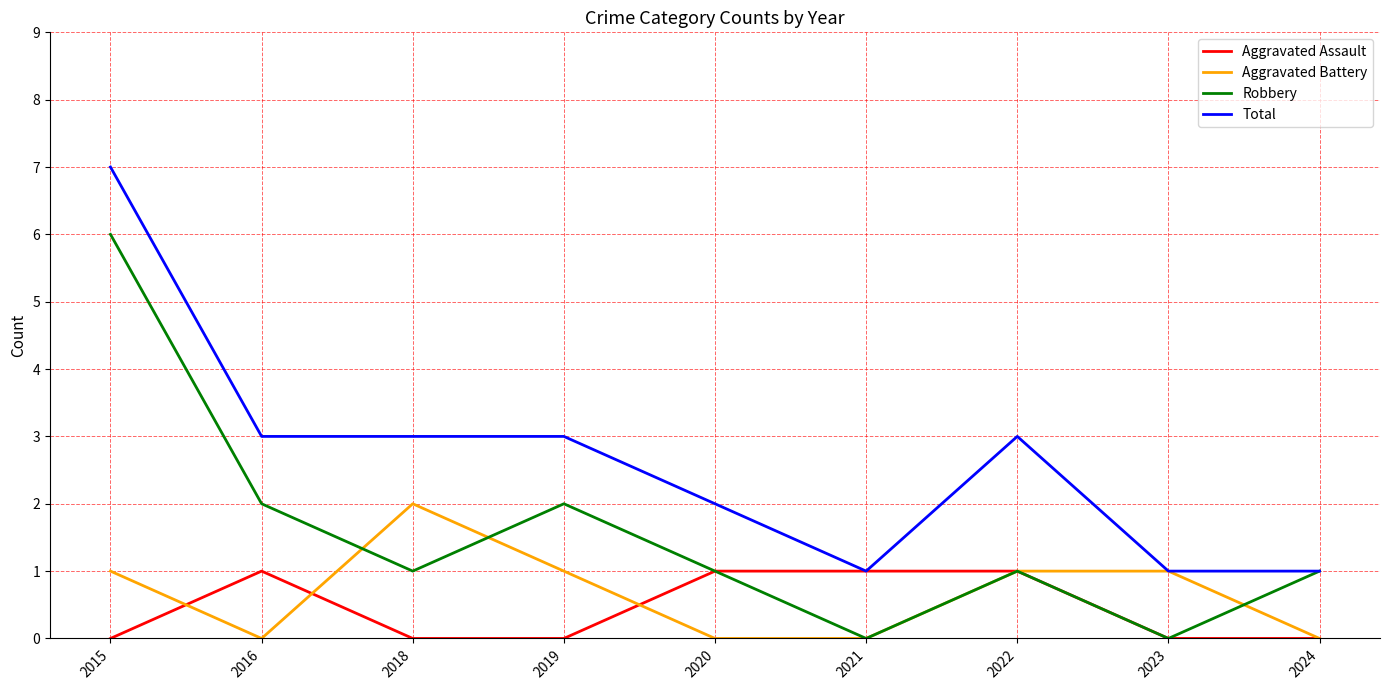

Reading left to right, what are all the values shown in this chart?

Aggravated Assault: 0	1	0	0	1	1	1	0	0
Aggravated Battery: 1	0	2	1	0	0	1	1	0
Robbery: 6	2	1	2	1	0	1	0	1
Total: 7	3	3	3	2	1	3	1	1